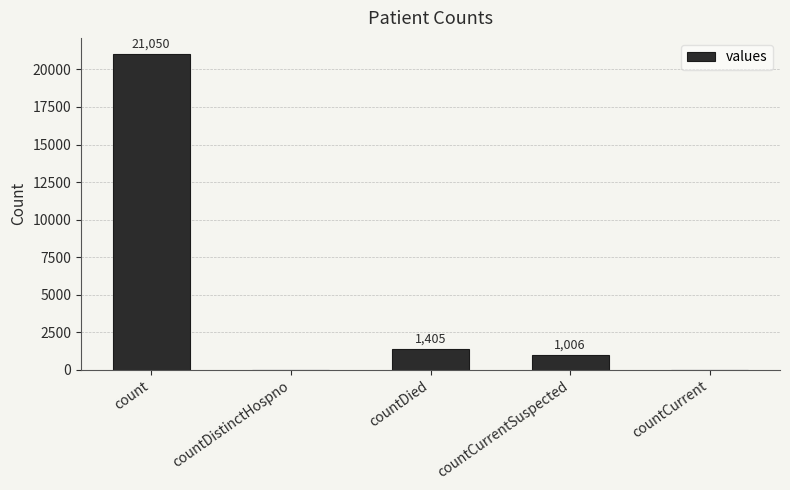

How many positive values are there?

3